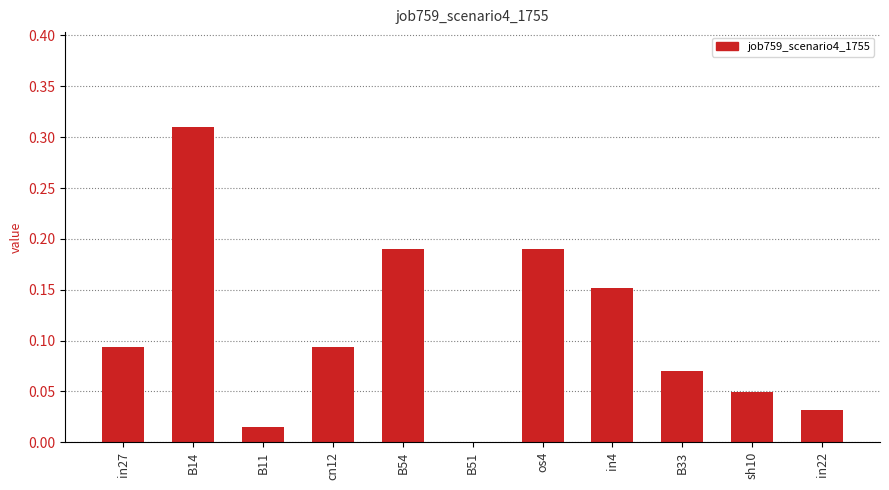

How many data points are above 0?

10